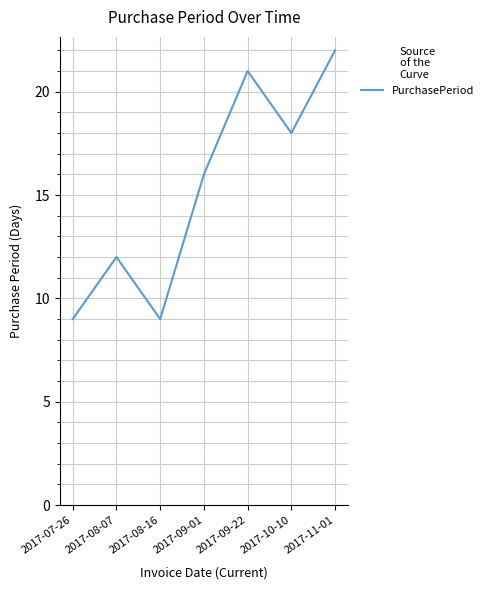

Reading left to right, what are all the values shown in this chart?

9	12	9	16	21	18	22